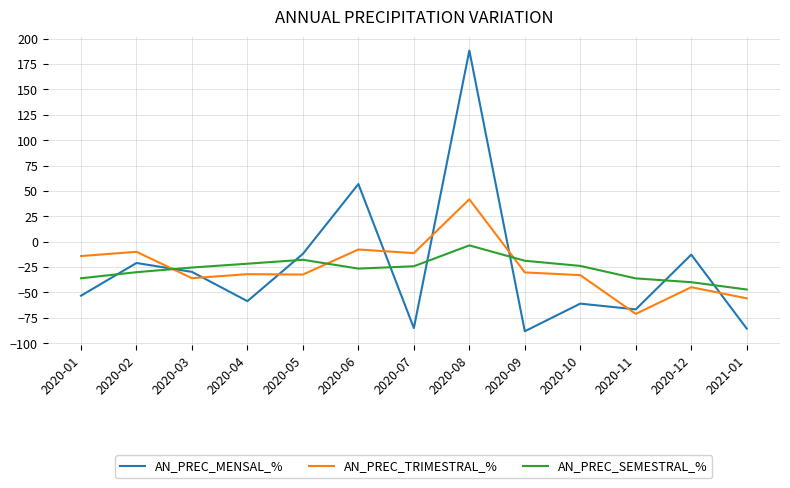

Which series has the widest spread of values?

AN_PREC_MENSAL_%